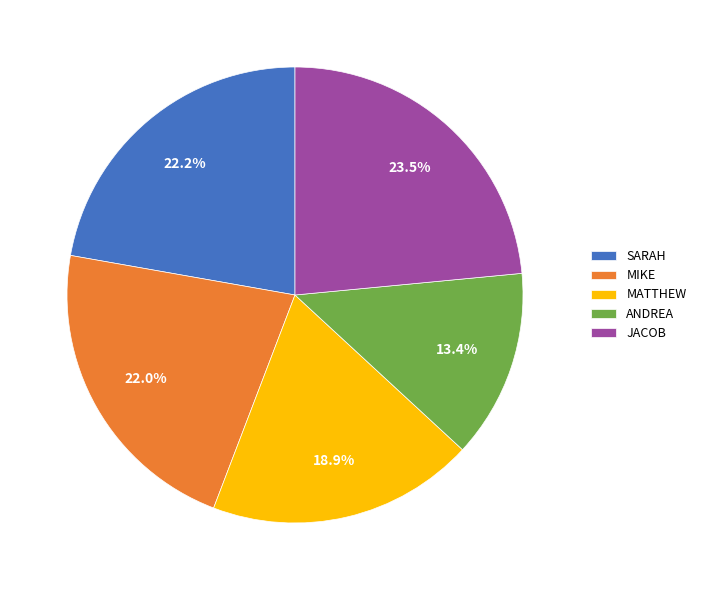

How much of the chart is everything except JACOB?

76.5%